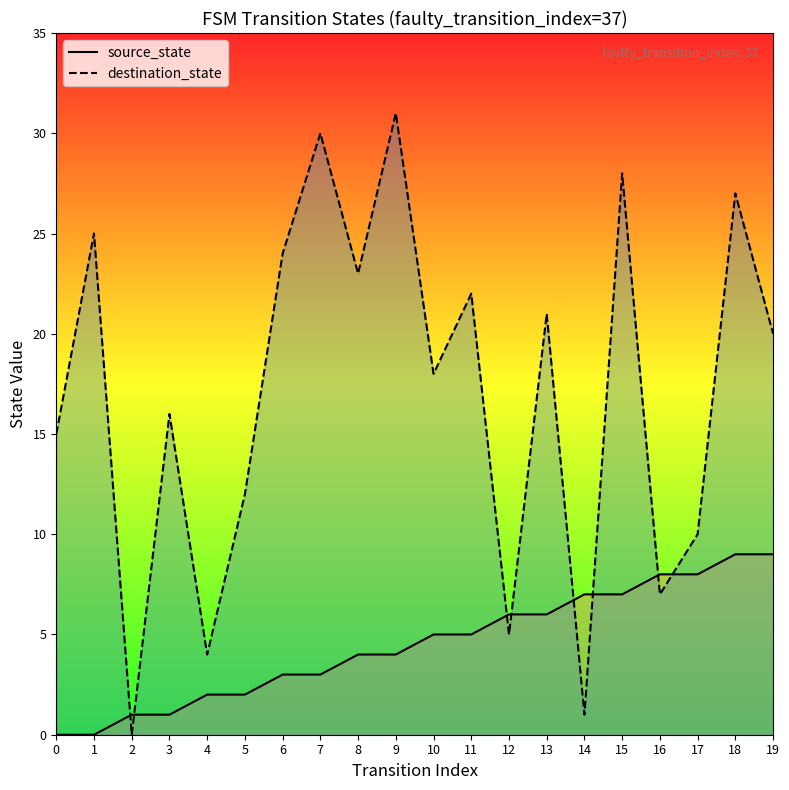

Count the number of data series in this chart.

2